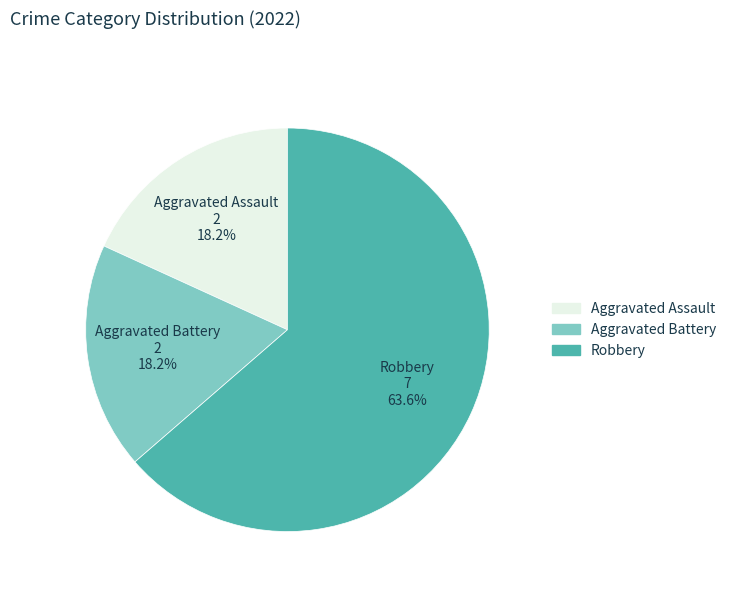

To the nearest percent, what is the average slice percentage?

33%